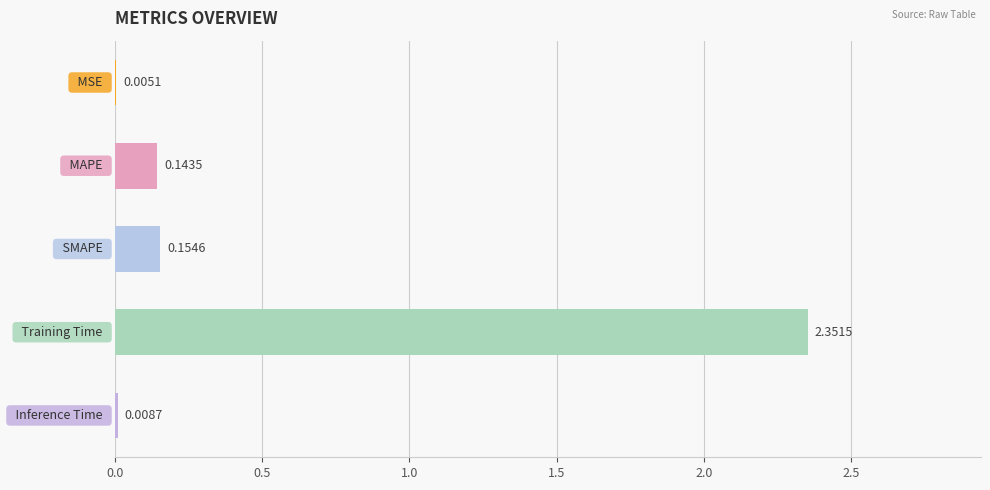

Count the number of categories in the chart.

5